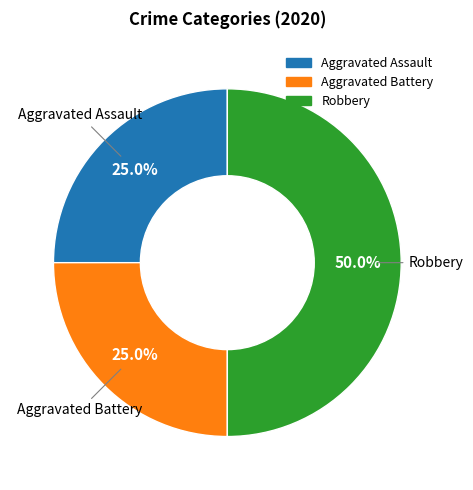

Between Robbery and Aggravated Battery, which is larger?

Robbery